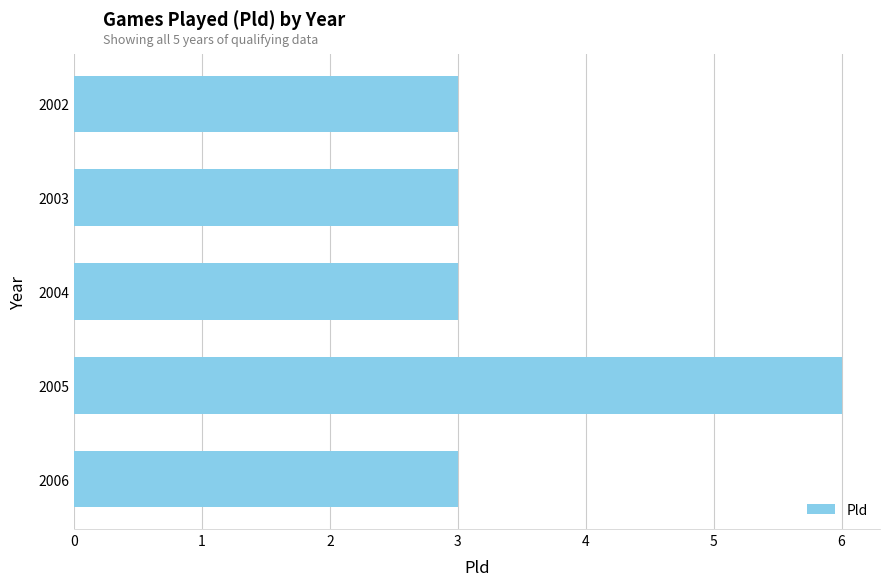

What is the average value?

4